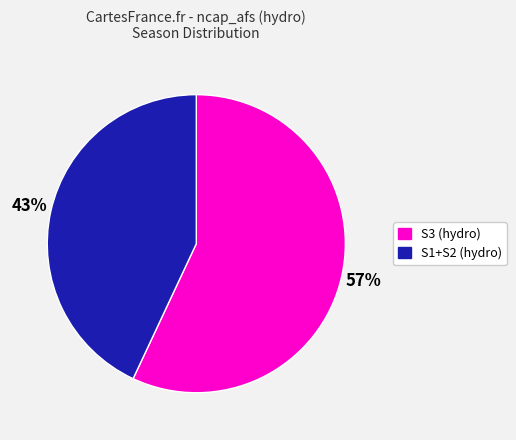

Which slice is the smallest?

S1+S2 (hydro)